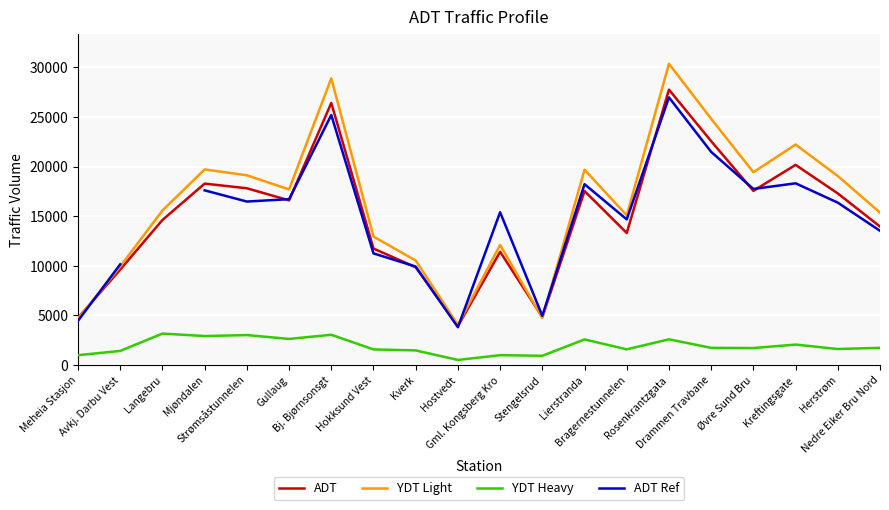

How many lines are shown in the chart?

4